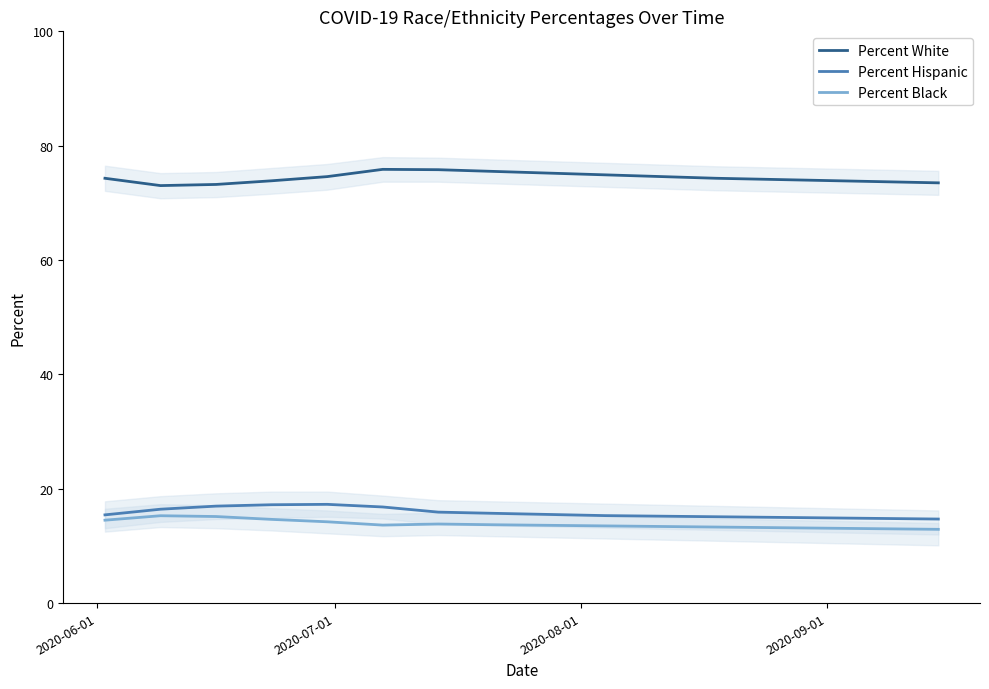

List the series in order of their peak value, highest first.

Percent White, Percent Hispanic, Percent Black